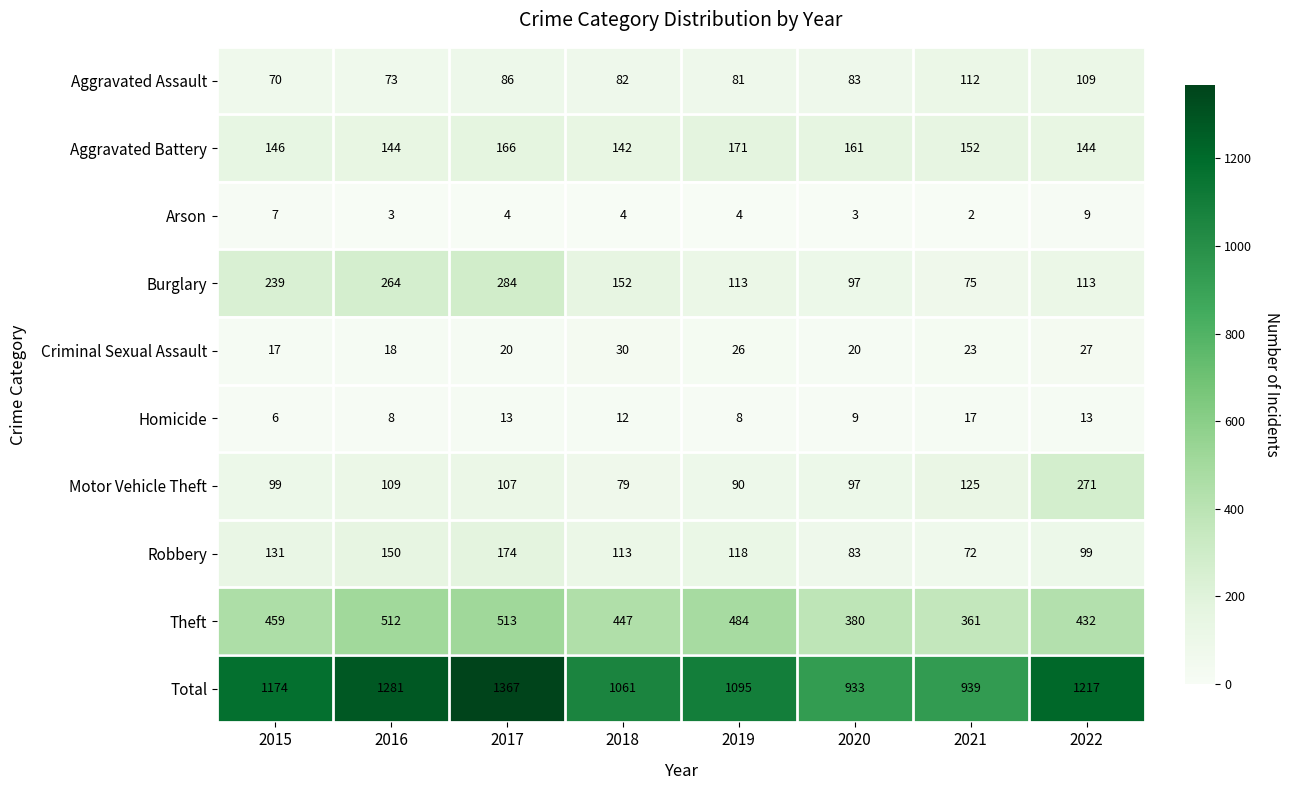

Count the number of categories in the chart.

8